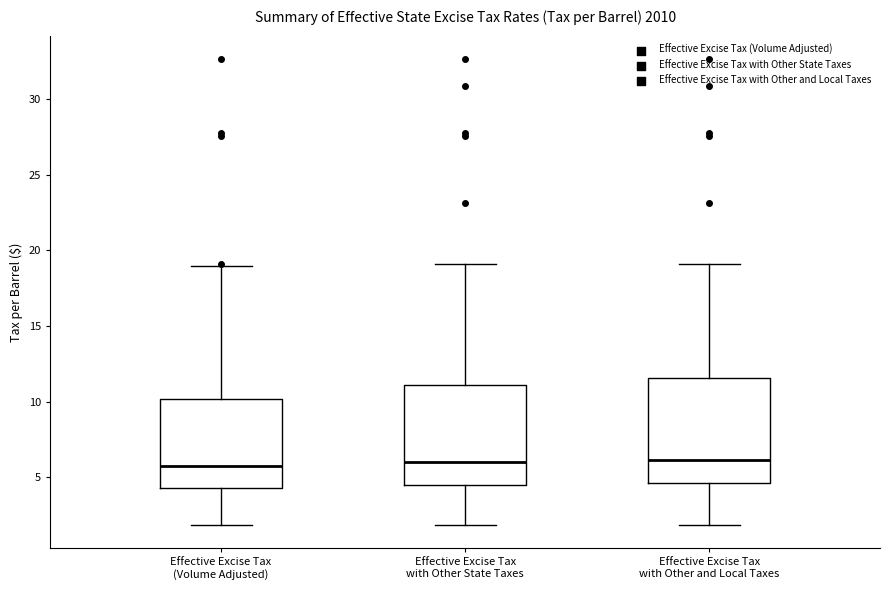

Where does the lower whisker of the box for Effective Excise Tax with Other and Local Taxes end on the y-axis? The values are not printed on the chart, so give them approximately, as read against the axis.

2.0